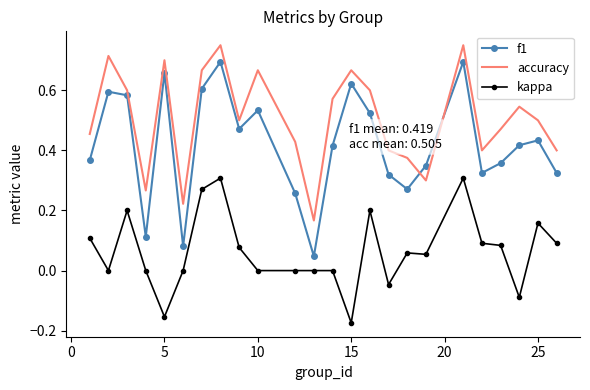

Rank the series by their maximum value, from highest to lowest.

accuracy, f1, kappa